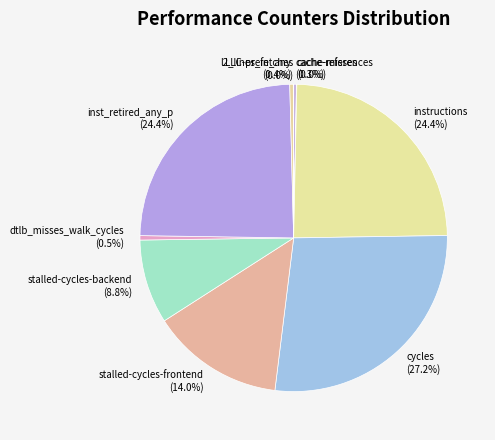

What is the ratio of the value at stalled-cycles-frontend to the value at cache-references?

47.2